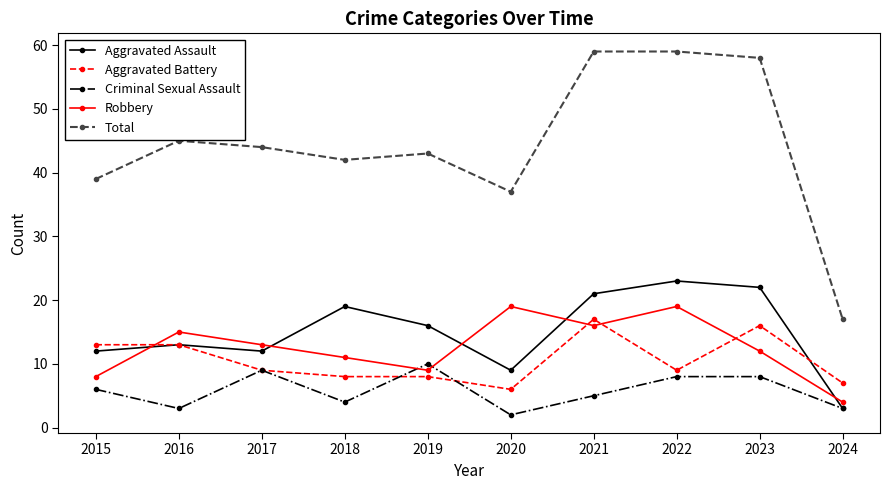

What is the spread (max minus min) of values at 2015?

33